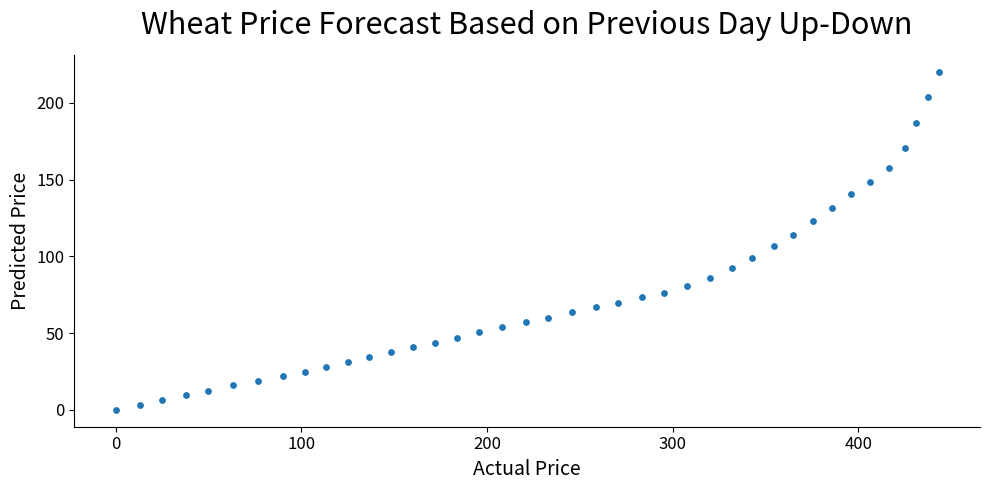

What is the range of X values (max minus min)?

443.4